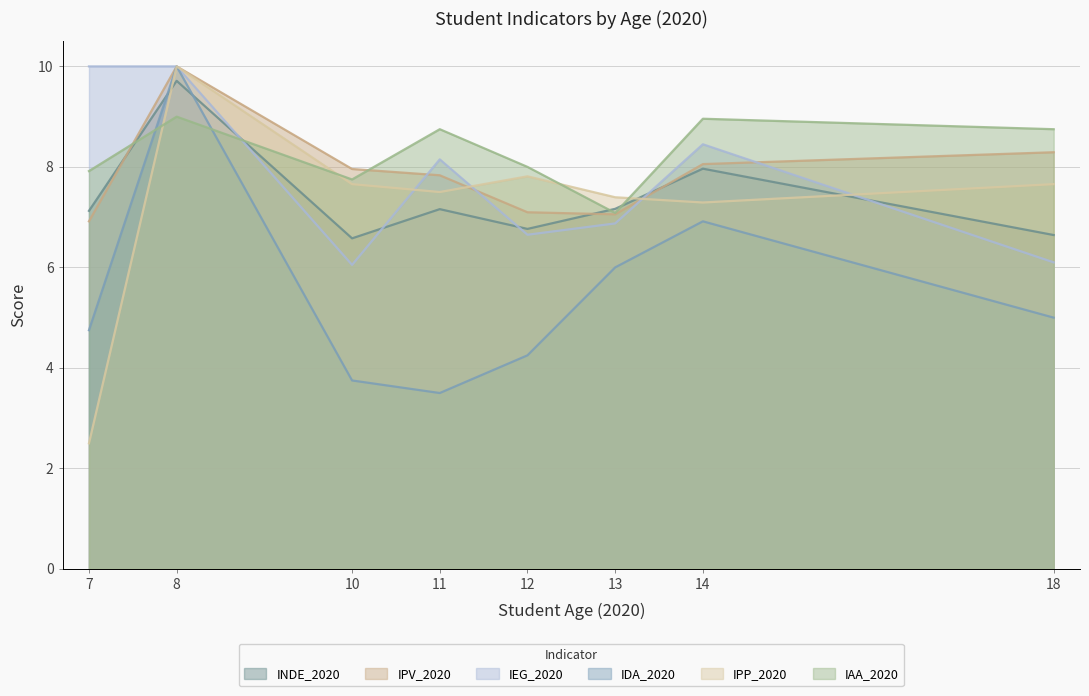

What is the minimum value for IAA_2020?

7.1